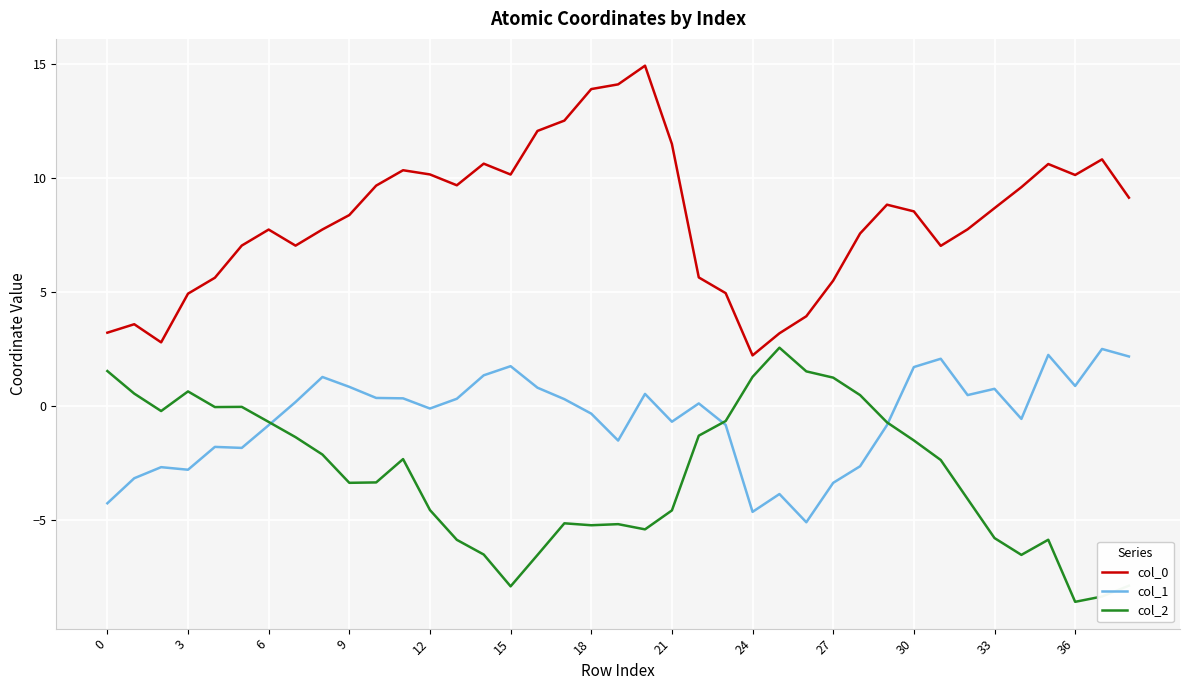

What is the maximum value for col_0?

14.9